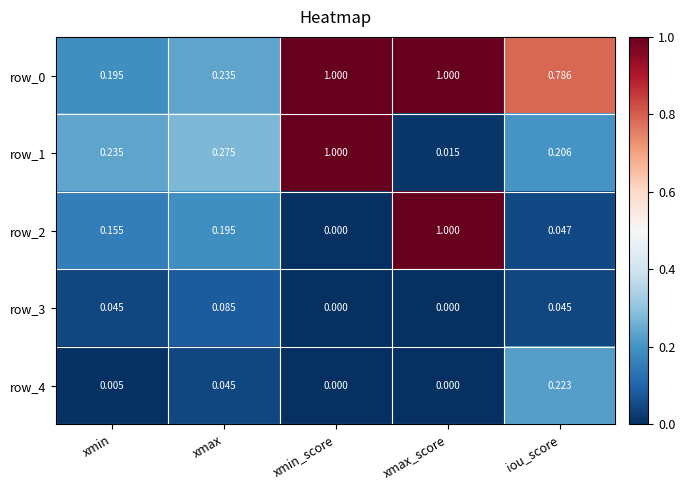

At which category is the sum across all series the highest?

xmax_score